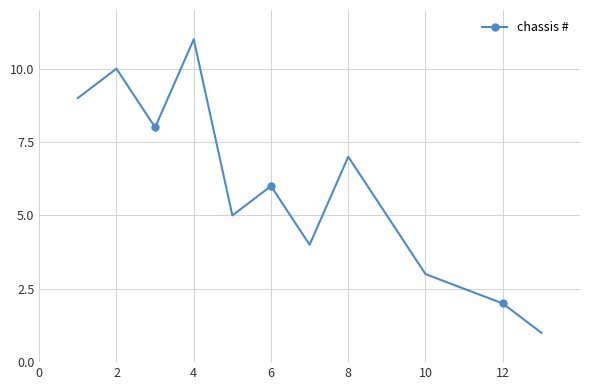

How many interior local valleys (lower than both neighbors) does the data have?

3